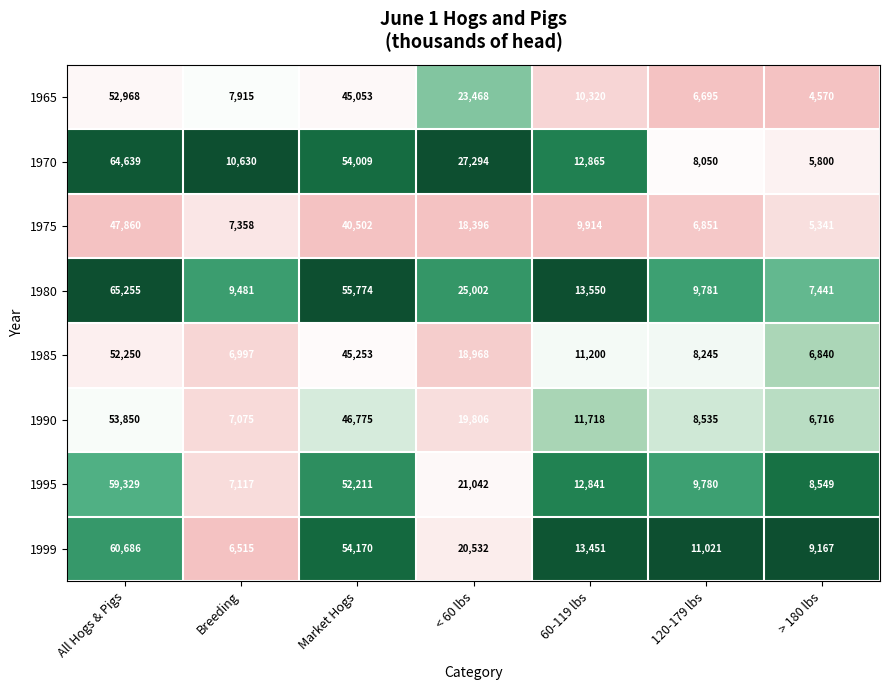

At which category is the sum across all series the highest?

All Hogs & Pigs